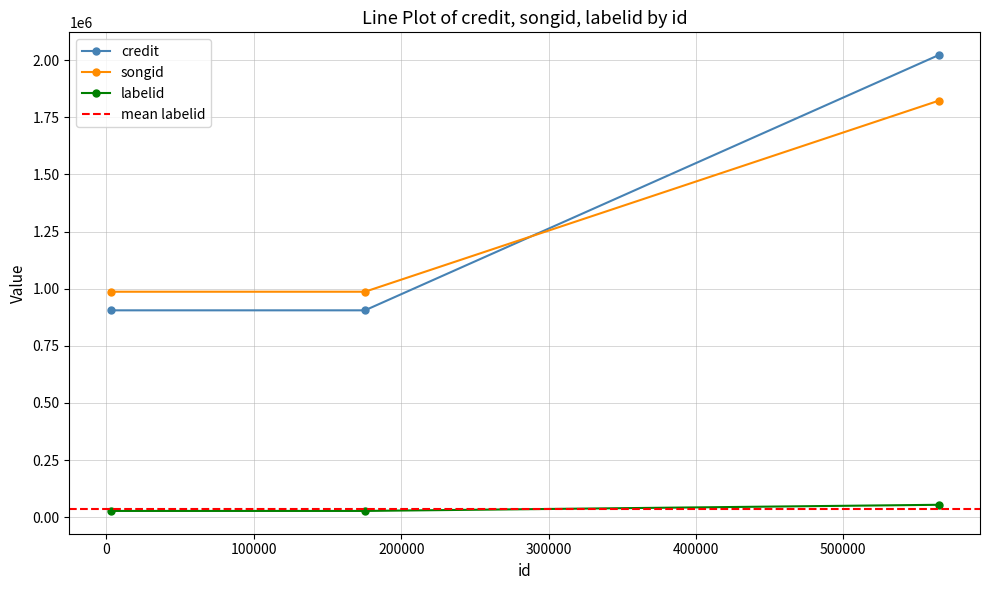

Which series has the largest total across all categories?

credit